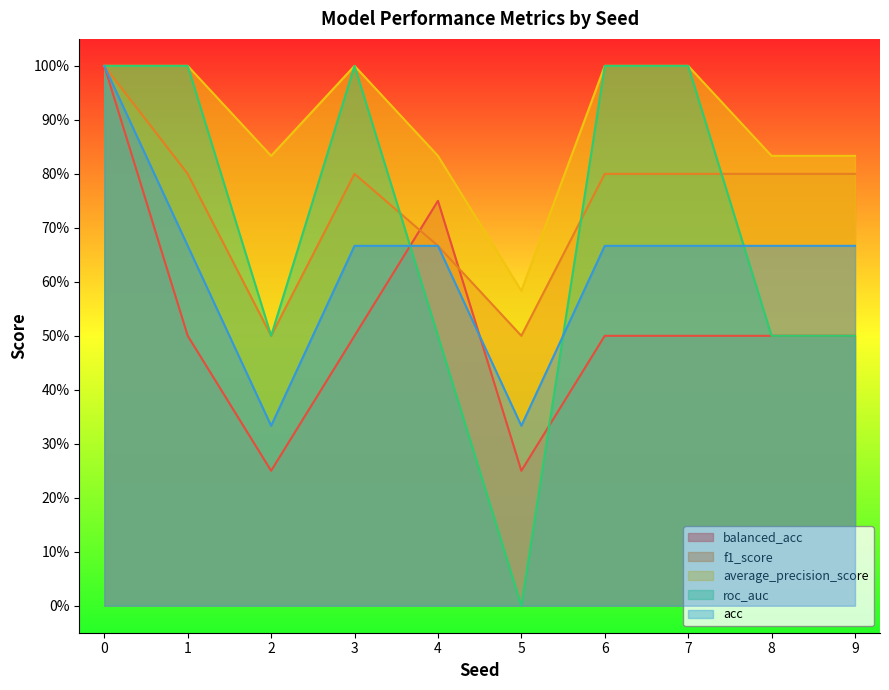

At which category does average_precision_score reach its first local valley?

2